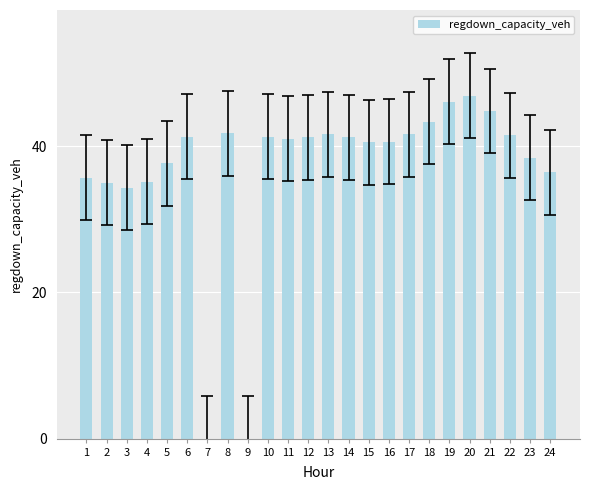

Are the bars horizontal?

No